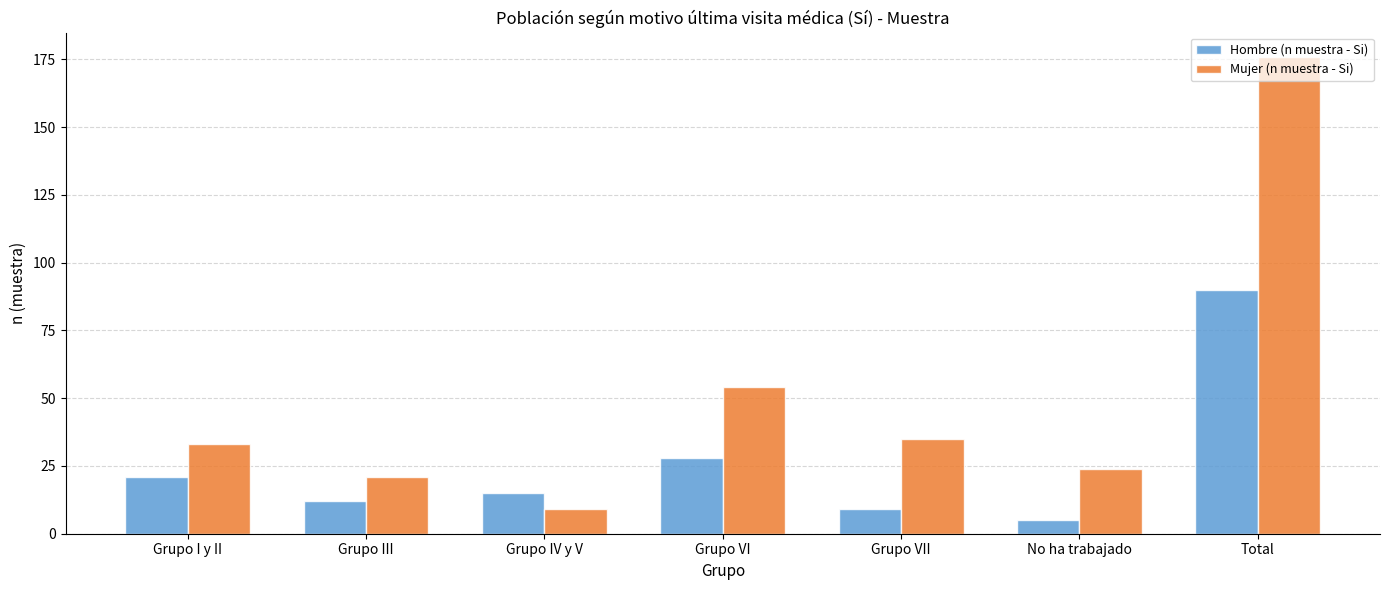

The value of Mujer (n muestra - Si) at Total is 176. True or false?

True